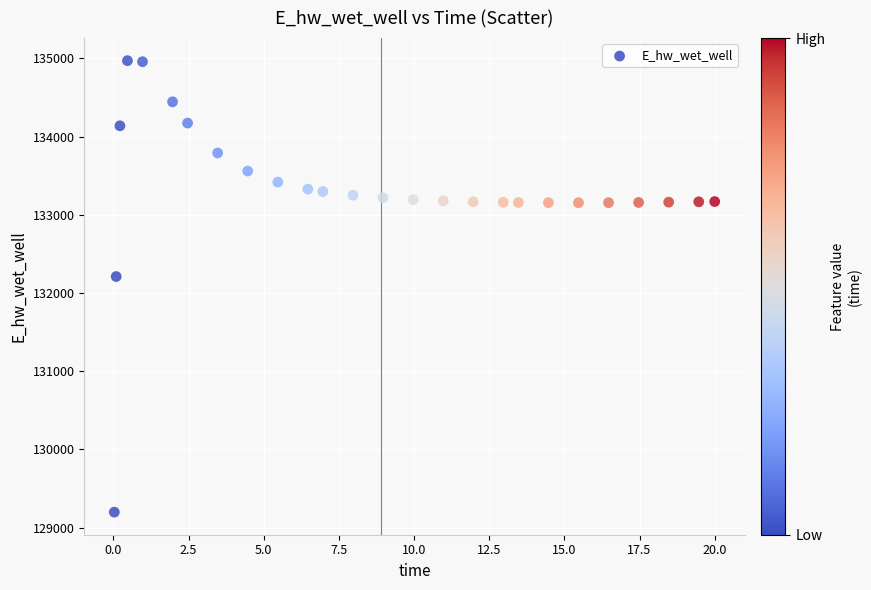

What Y value in the scatter plot is closest to 132084?

132210.3